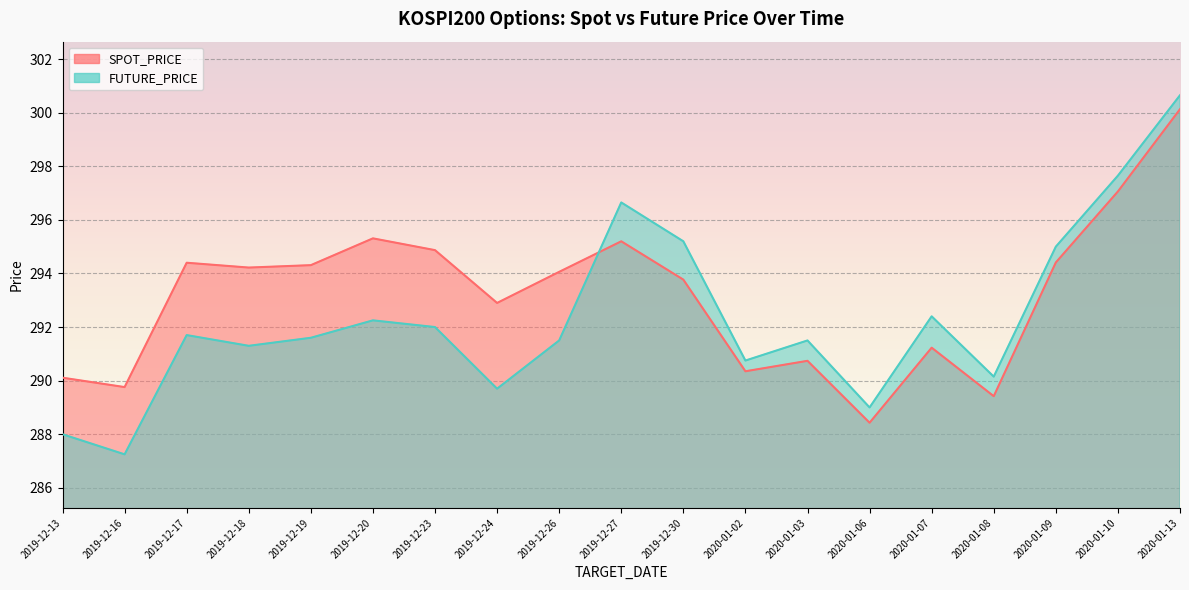

What is the difference between the maximum and second lowest values in the FUTURE_PRICE series?

12.6